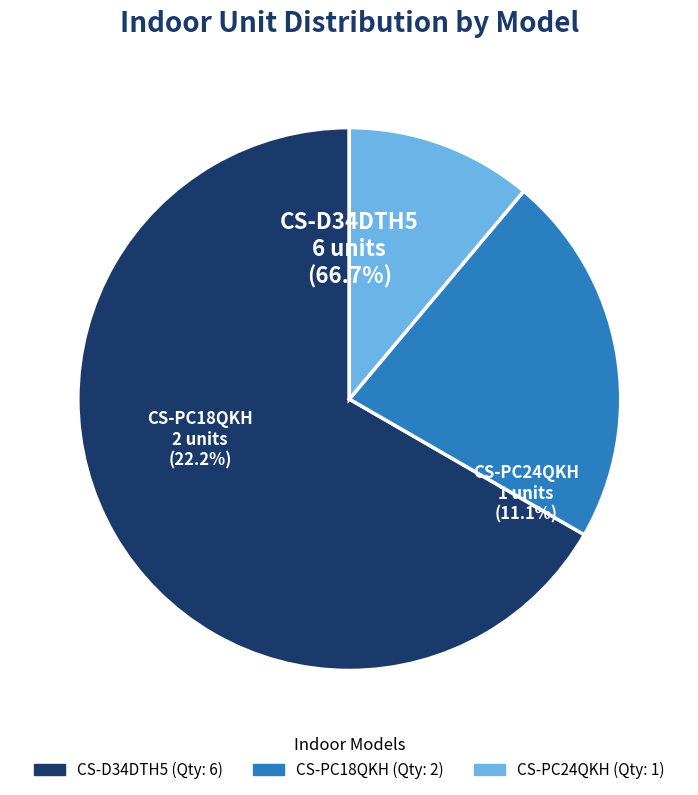

To the nearest percent, what portion does CS-D34DTH5 represent?

67%